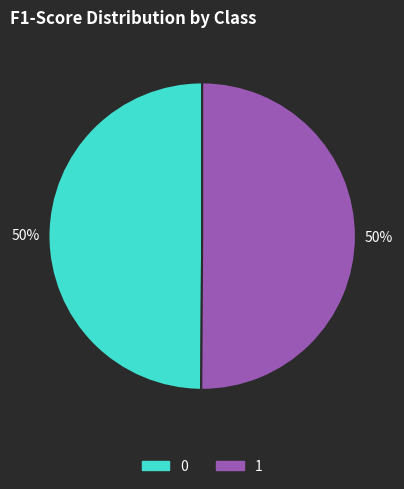

Is it true that 1 is 50% of the pie?

True